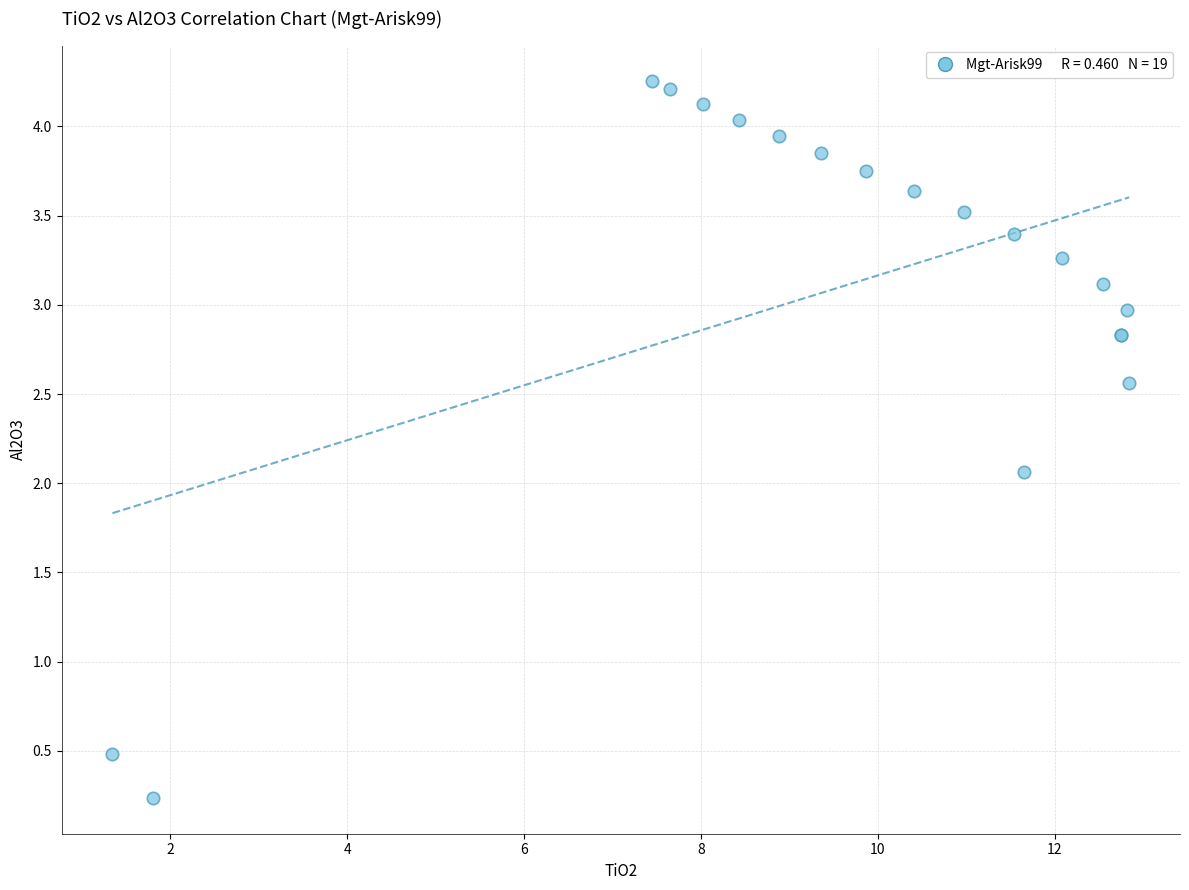

What Y value in the scatter plot is closest to 2?

2.1